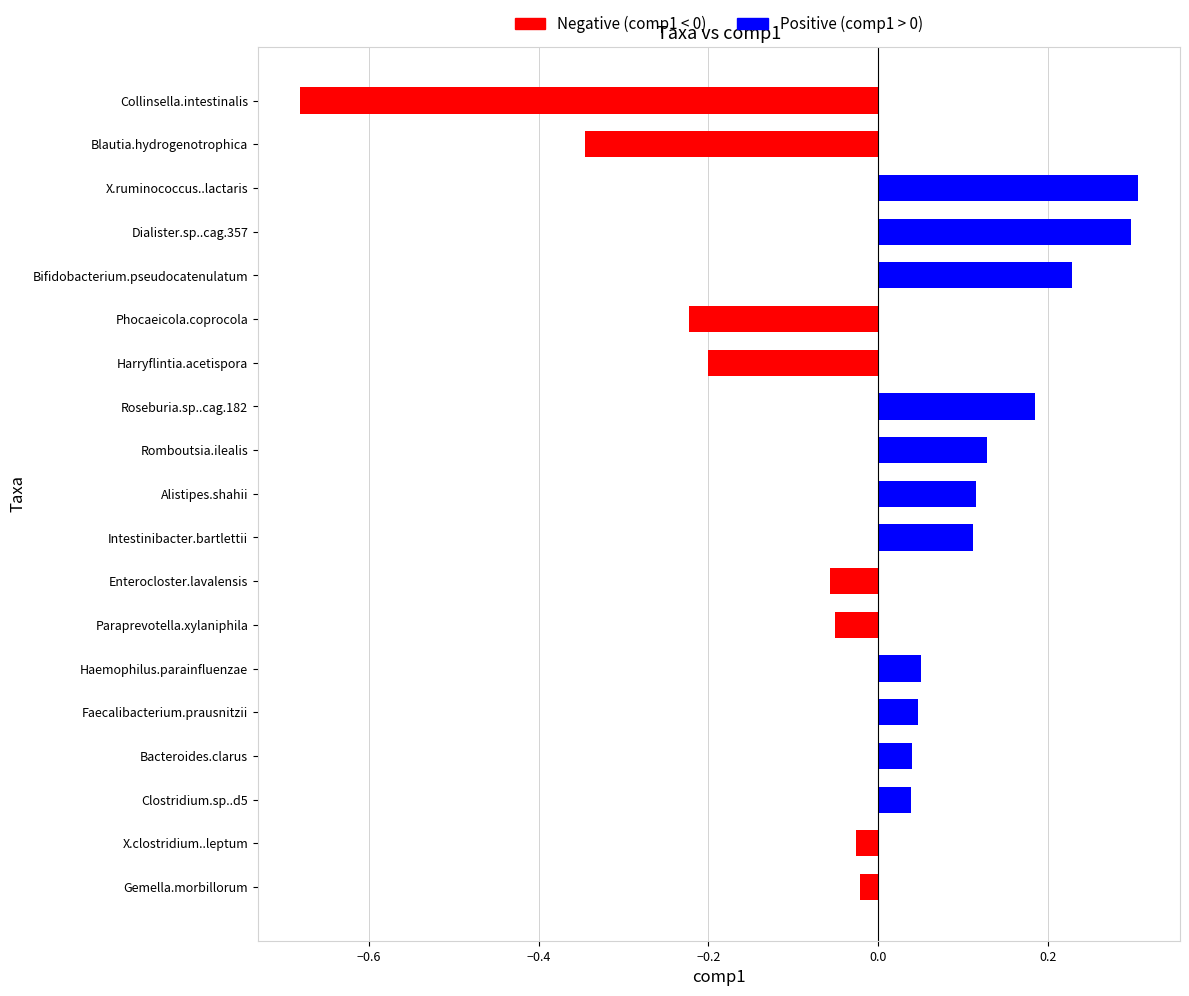

What is the greatest value displayed?

0.3